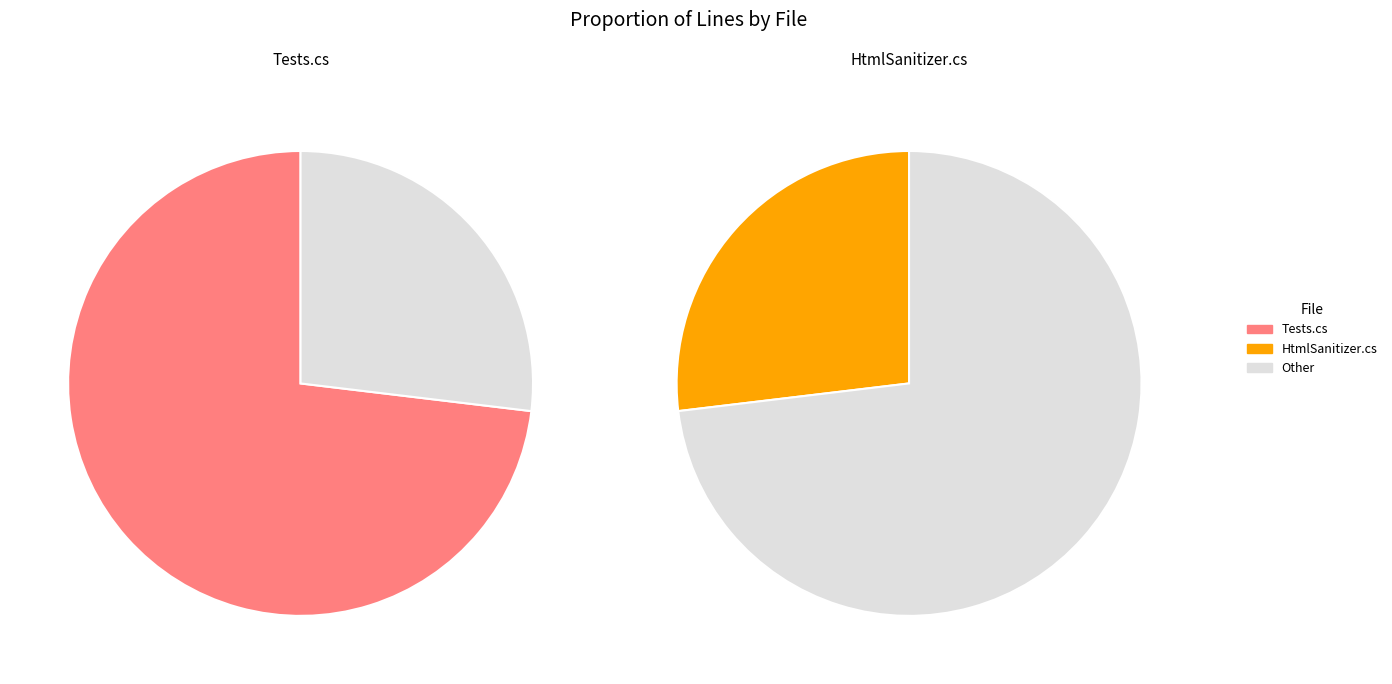

Which slice is the largest?

test/HtmlSanitizer.Tests/Tests.cs